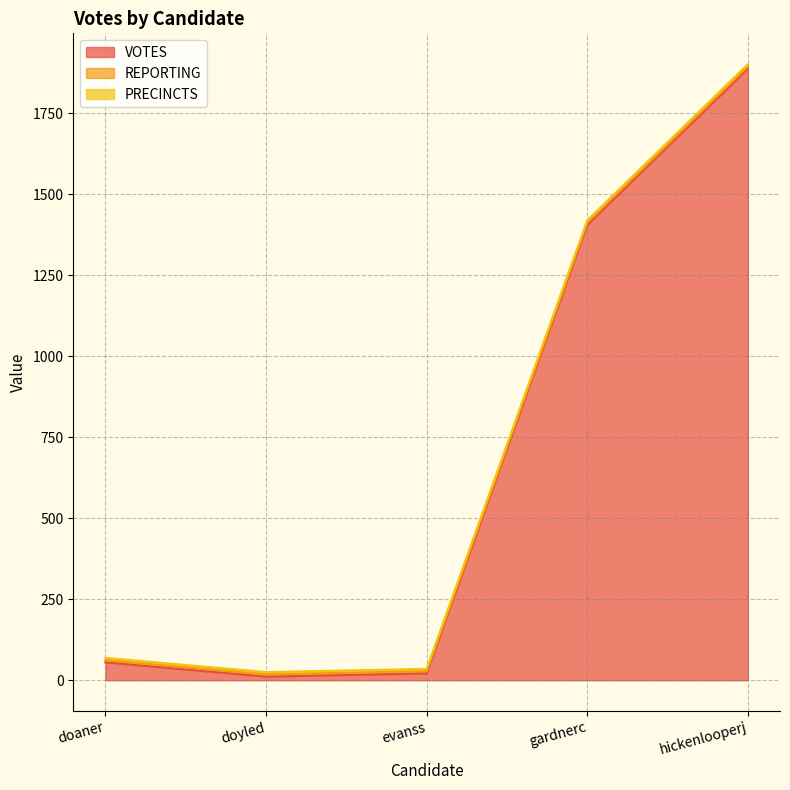

Is it true that PRECINCTS equals 4 at doaner?

False